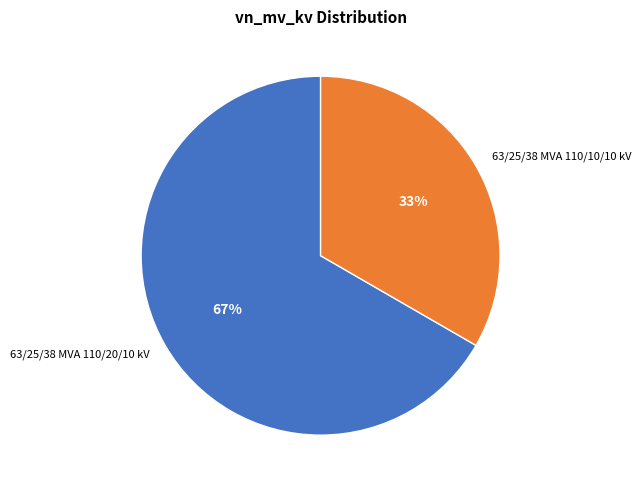

Is it true that 63/25/38 MVA 110/10/10 kV is 46% of the pie?

False